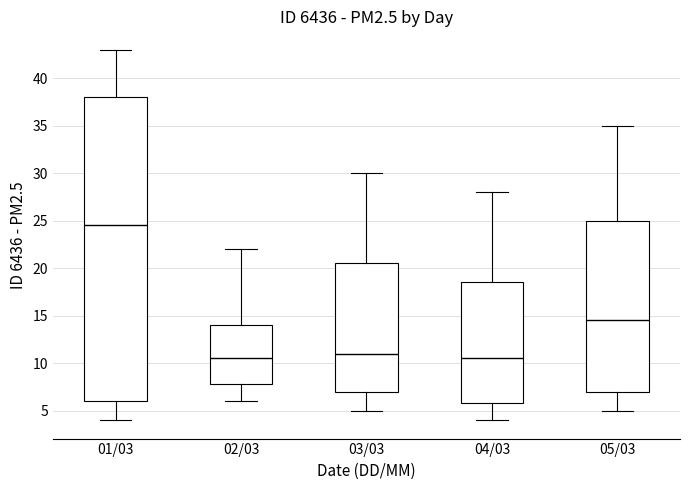

Comparing the boxes themselves (not the whiskers), which one is the tallest?

01/03